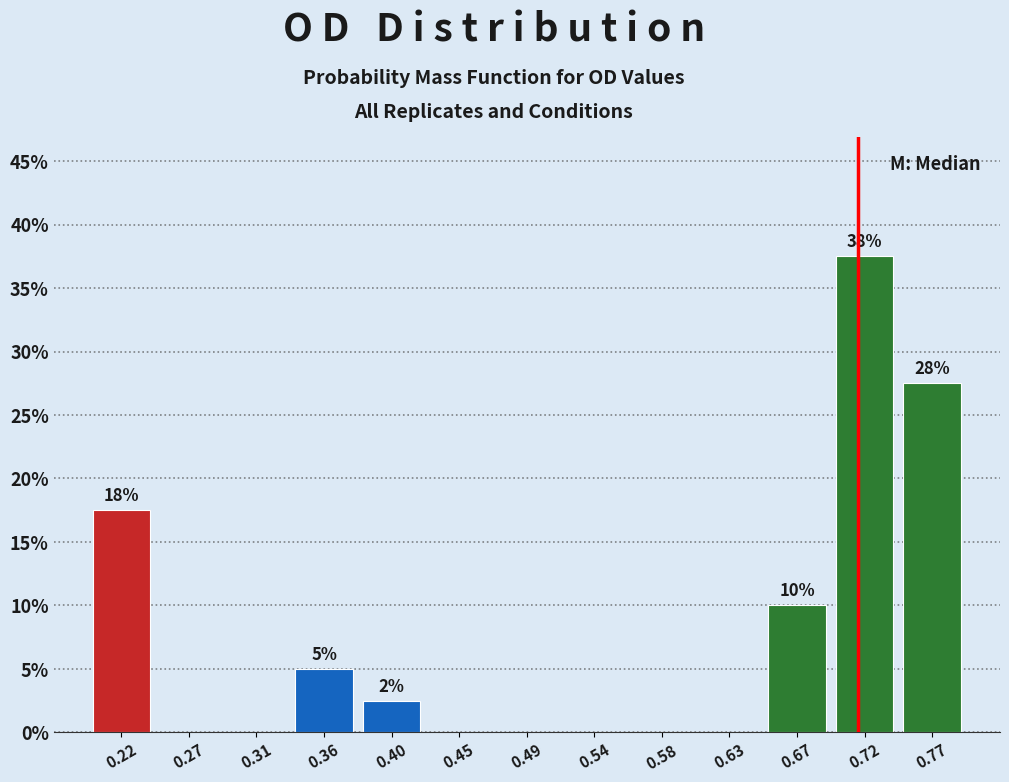

Which range on the x-axis has the tallest bar?

0.695 to 0.745